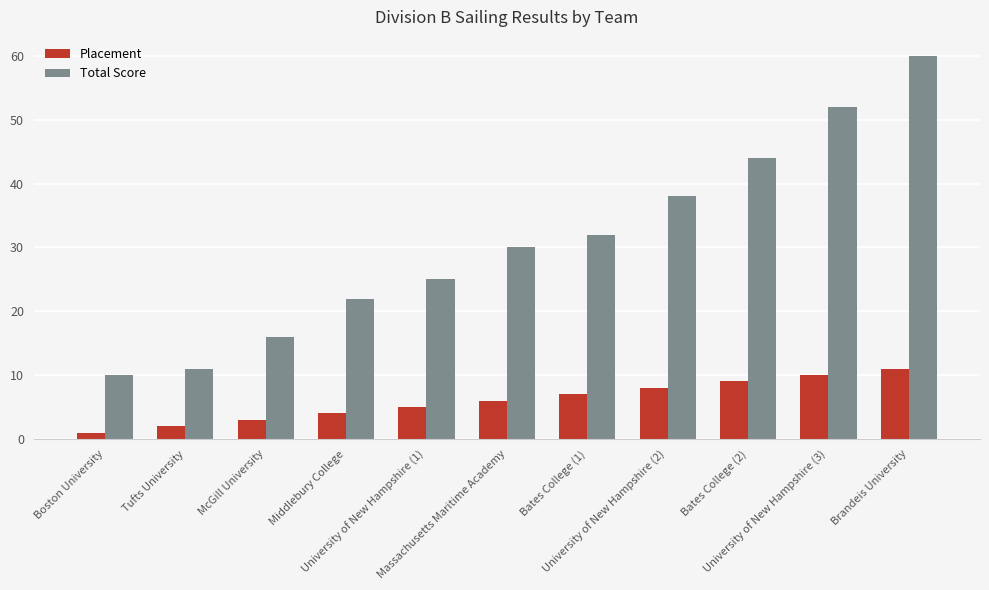

Read the Placement value at Bates College (2), to the nearest 5.

10